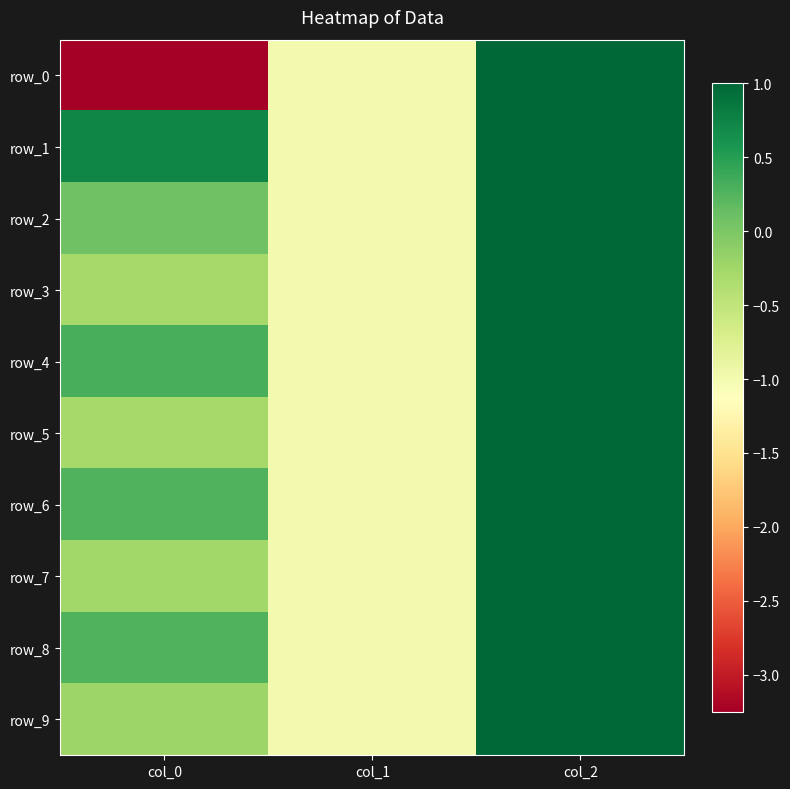

Where is row_9 nearest to the value 0?

col_0